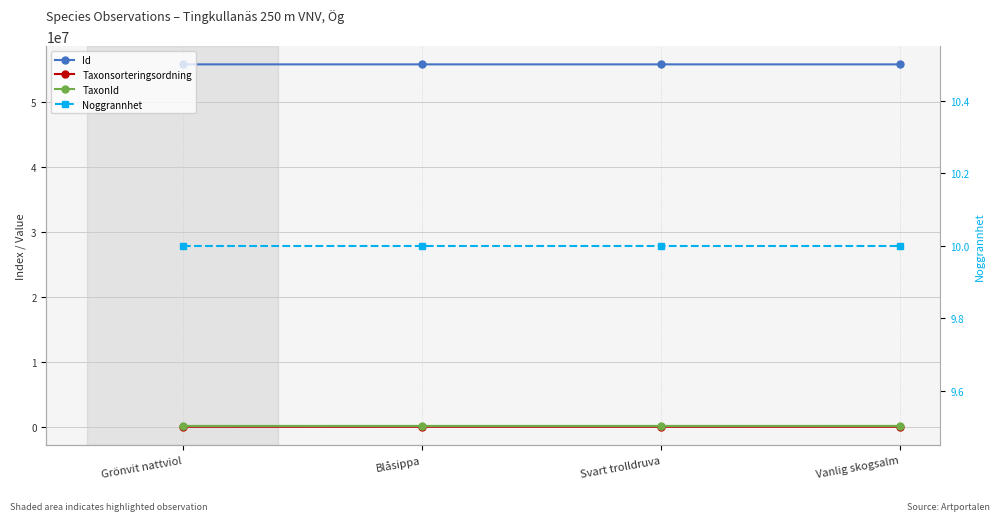

Count the number of data series in this chart.

4